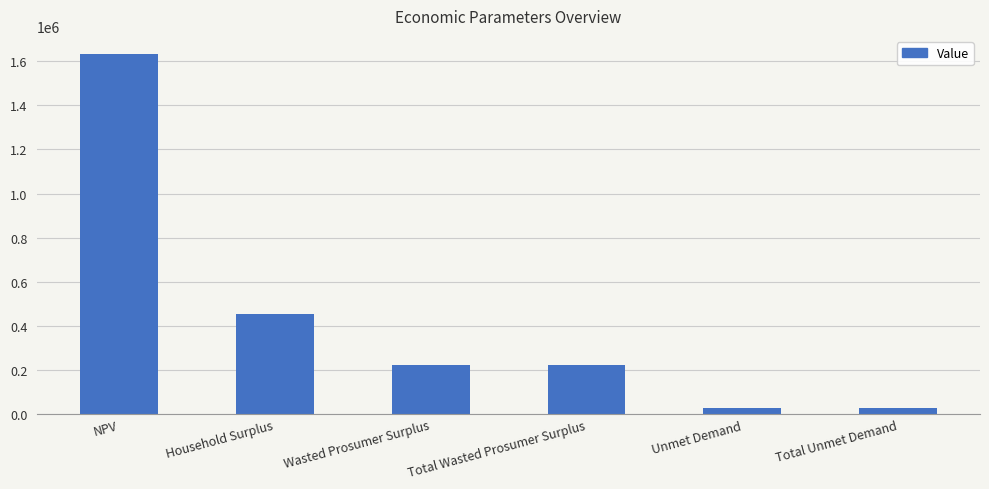

The chart shows a value of 802049.9 at Household Surplus. True or false?

False